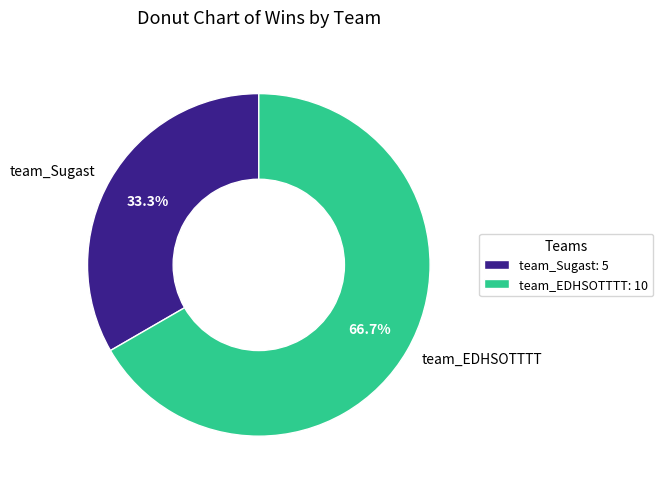

Does team_EDHSOTTTT represent more than half of the total?

Yes